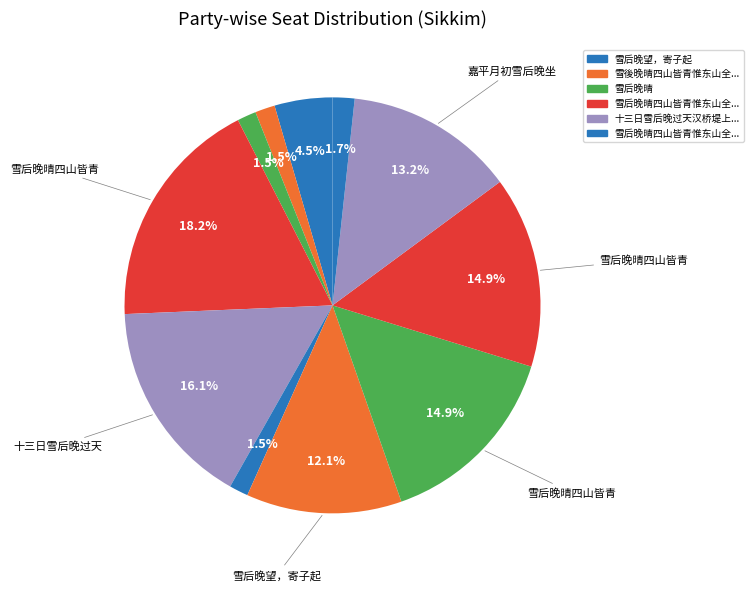

How many slices are in this pie chart?

11